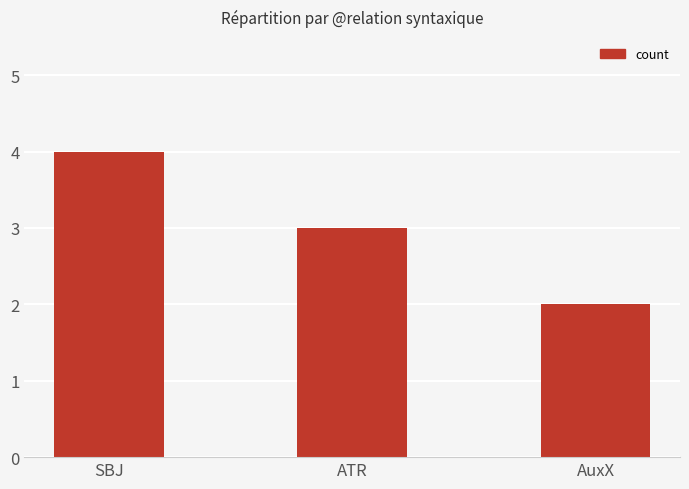

Approximately how many times larger is the value at SBJ compared to AuxX?

2.0